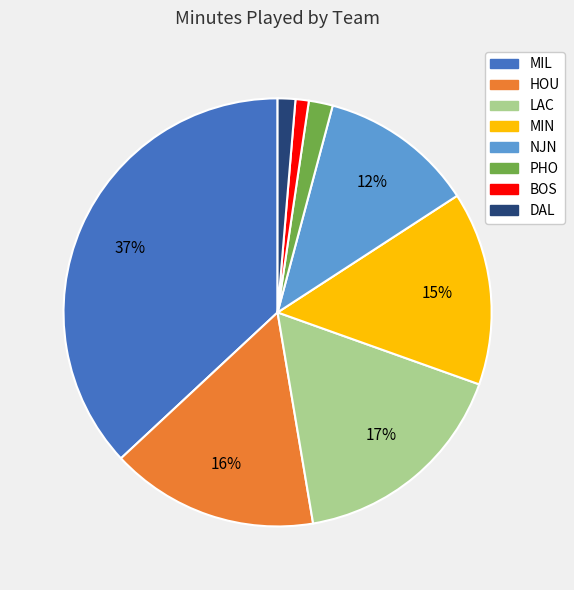

What is the largest slice in the pie chart?

MIL